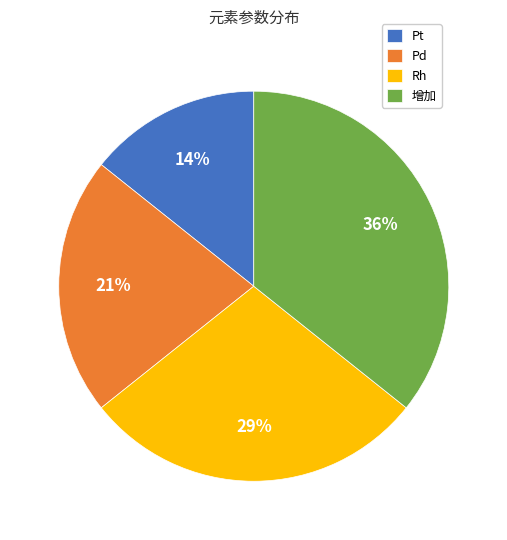

To the nearest percent, what is the combined percentage of Rh and Pd?

50%